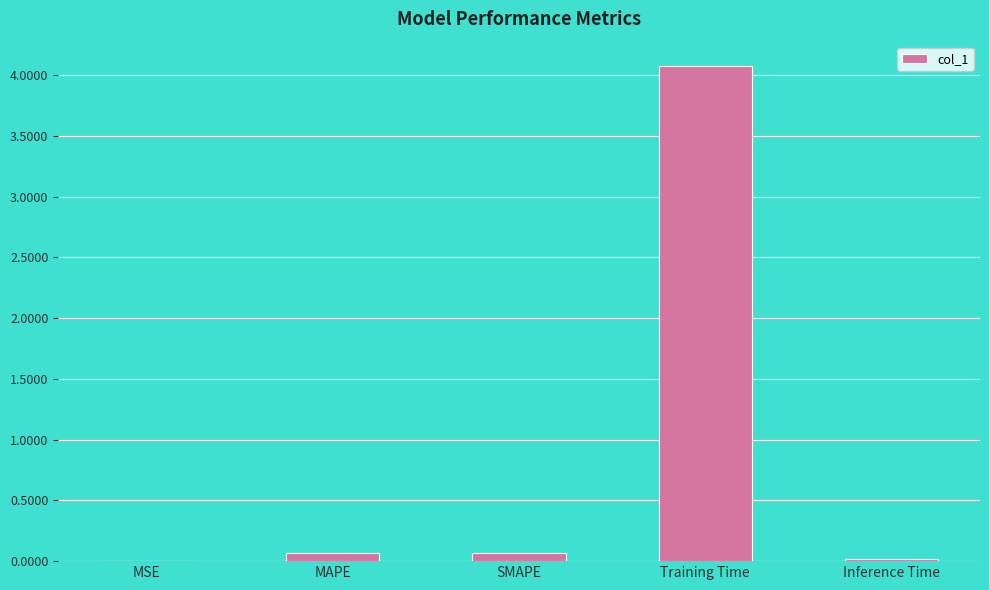

Read the value at SMAPE.

0.1